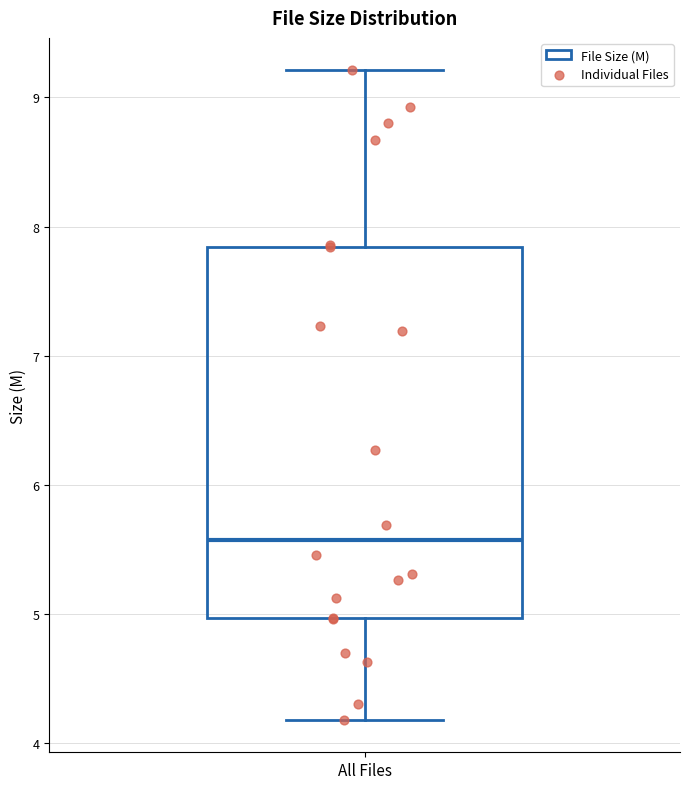

Read this box plot against the y-axis: the position of the median line, the range covered by the box, and the ends of both whiskers. The values are not printed on the chart, so give them approximately, as read against the axis.

median 5.6, box 5.0 to 7.8, whiskers 4.2 to 9.2